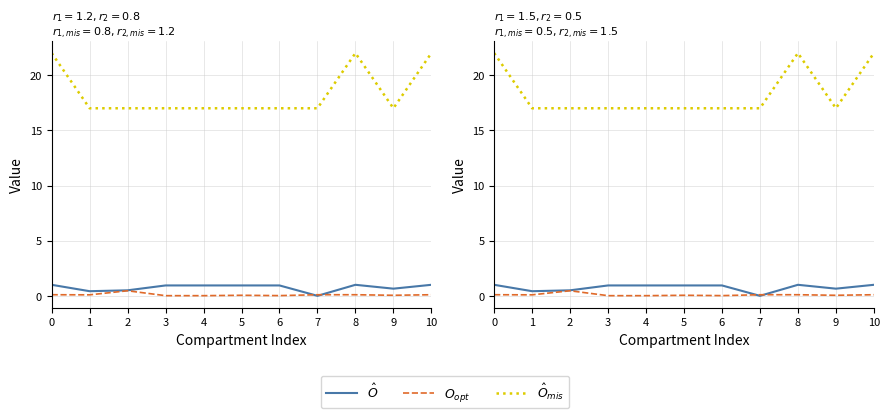

What is the value of the $O_{opt}$ point at the 10th from the left?

0.1